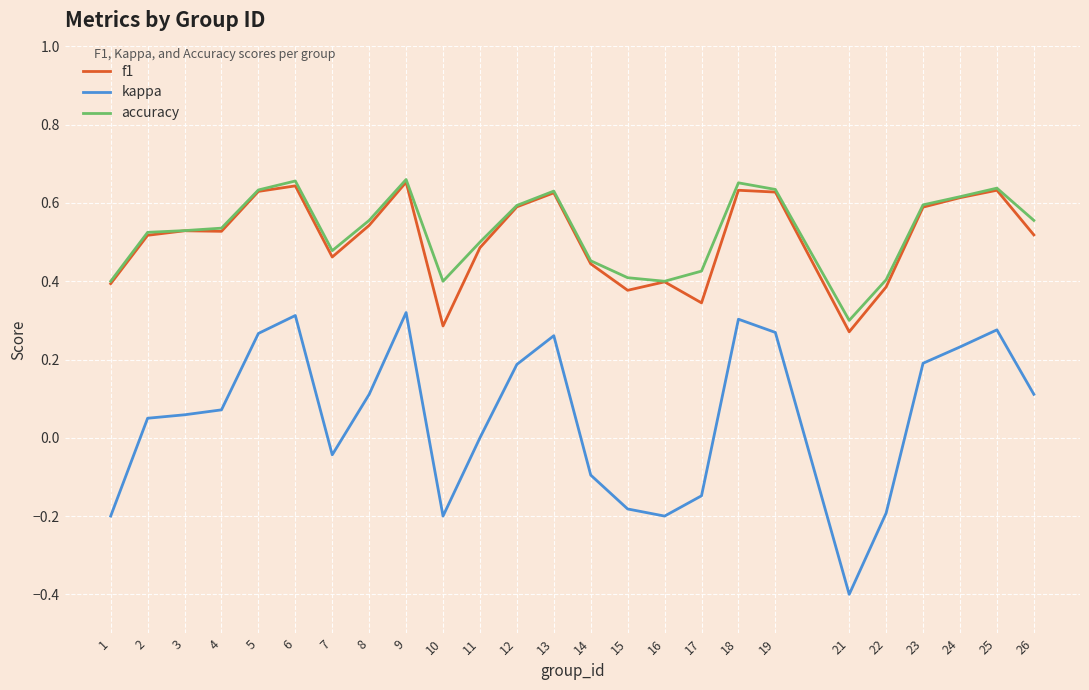

Which category has the lowest value in the accuracy series?

21